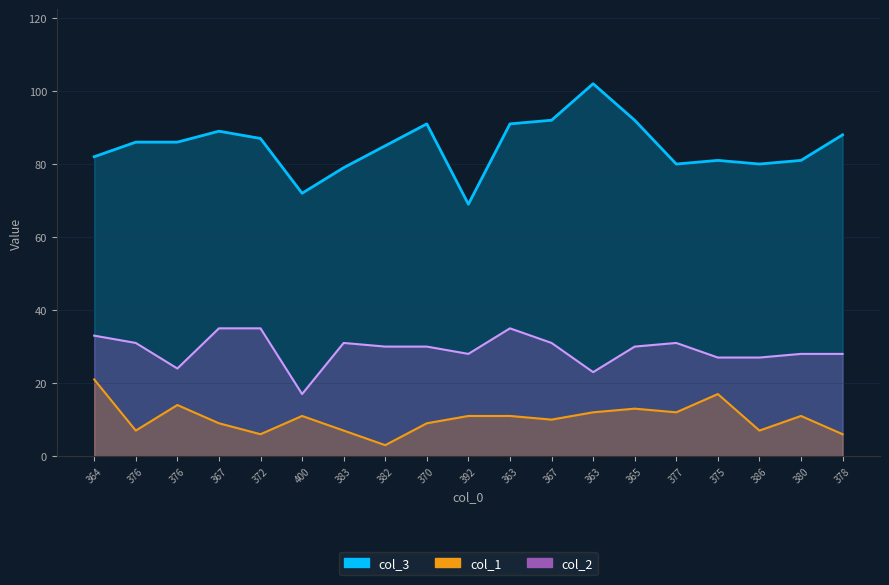

List the labels in order of col_1 value, largest first.

364, 375, 376, 365, 363, 377, 400, 392, 363, 380, 367, 367, 370, 376, 383, 386, 372, 378, 382